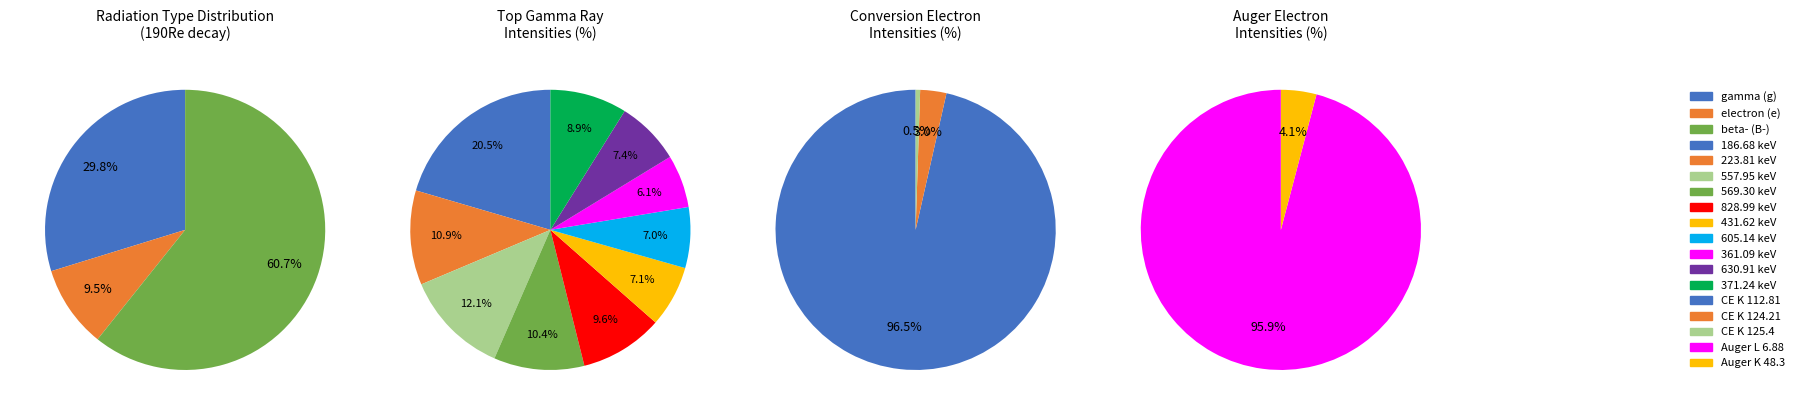

True or false: e accounts for 15% of the total.

False